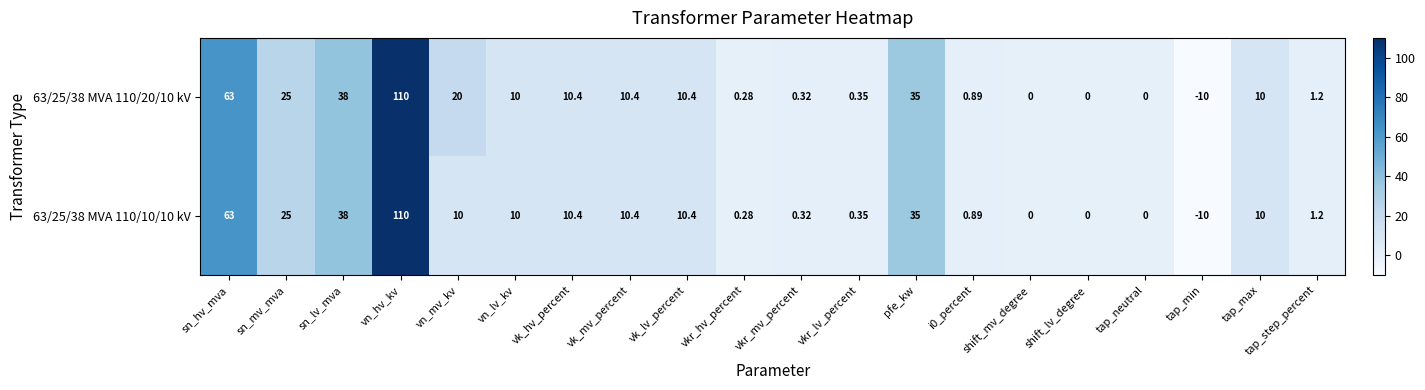

Which category has the highest value in the 63/25/38 MVA 110/20/10 kV series?

vn_hv_kv